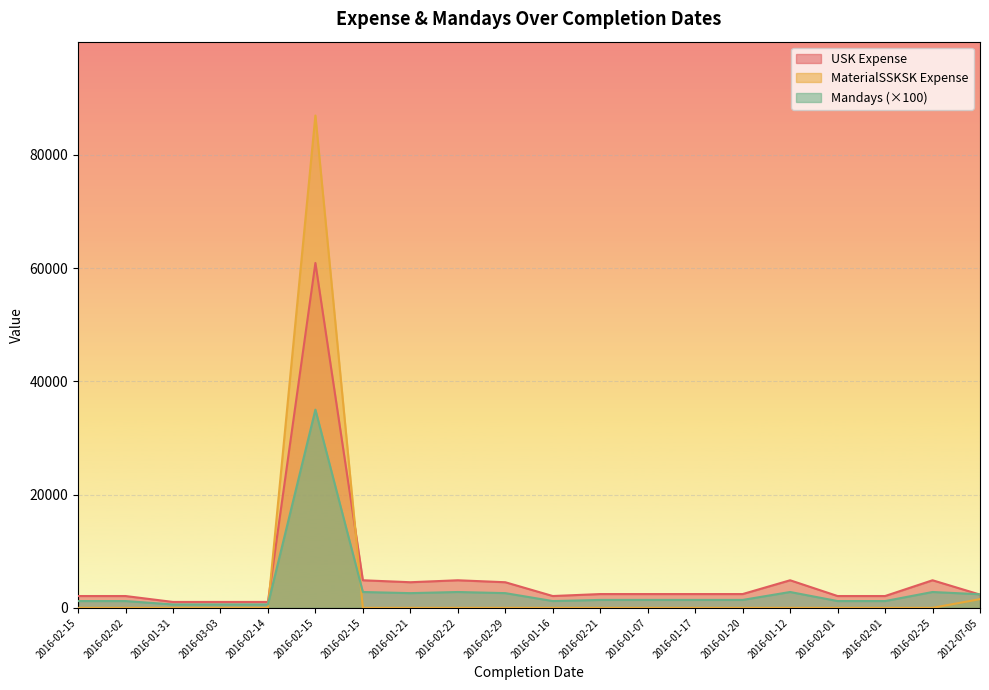

How many lines are shown in the chart?

3